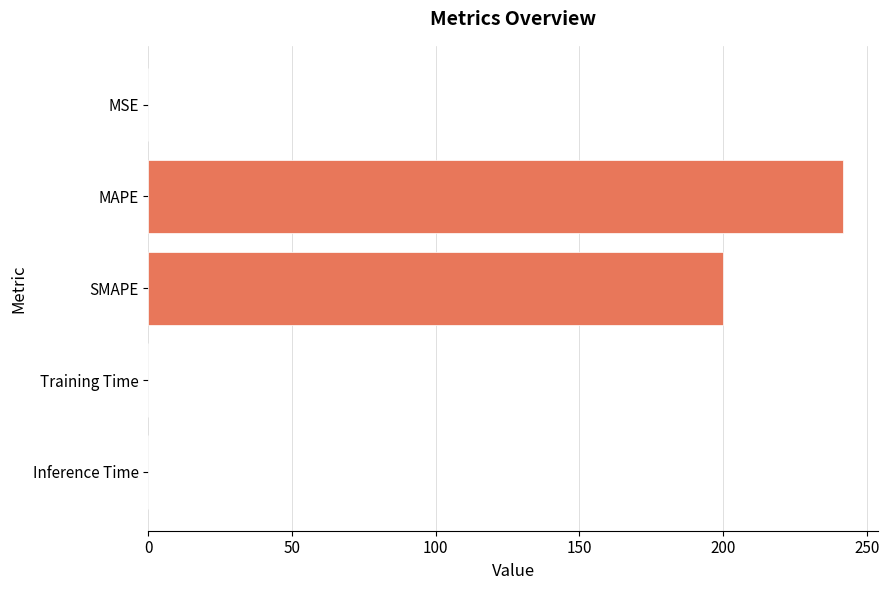

Are the bars grouped side by side (vs. stacked)?

No